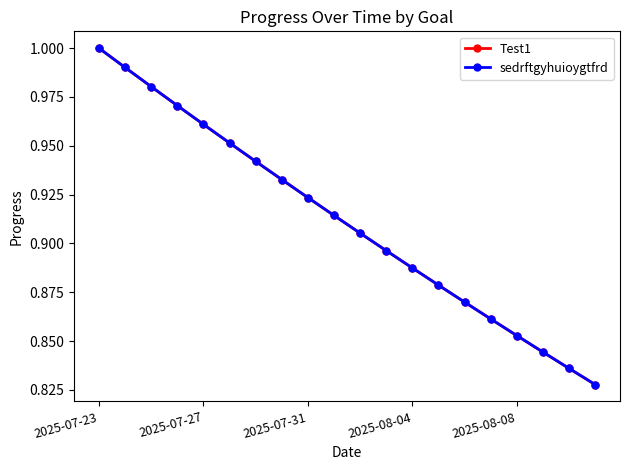

Reading left to right, what are all the values shown in this chart?

Test1: 1.0	1.0	1.0	1.0	1.0	1.0	0.9	0.9	0.9	0.9	0.9	0.9	0.9	0.9	0.9	0.9	0.9	0.8	0.8	0.8
sedrftgyhuioygtfrd: 1.0	1.0	1.0	1.0	1.0	1.0	0.9	0.9	0.9	0.9	0.9	0.9	0.9	0.9	0.9	0.9	0.9	0.8	0.8	0.8